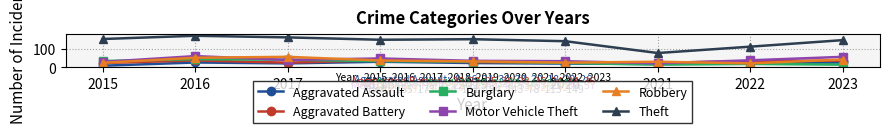

Does the chart have visible grid lines?

Yes